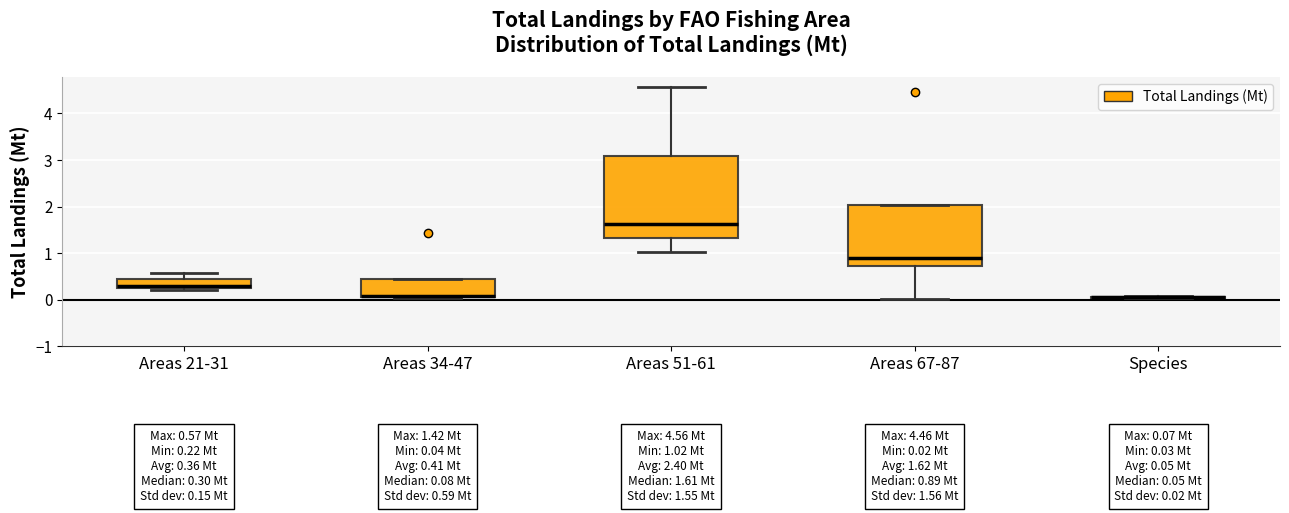

Which box is the tallest, from its lower edge to its upper edge?

Areas 51-61